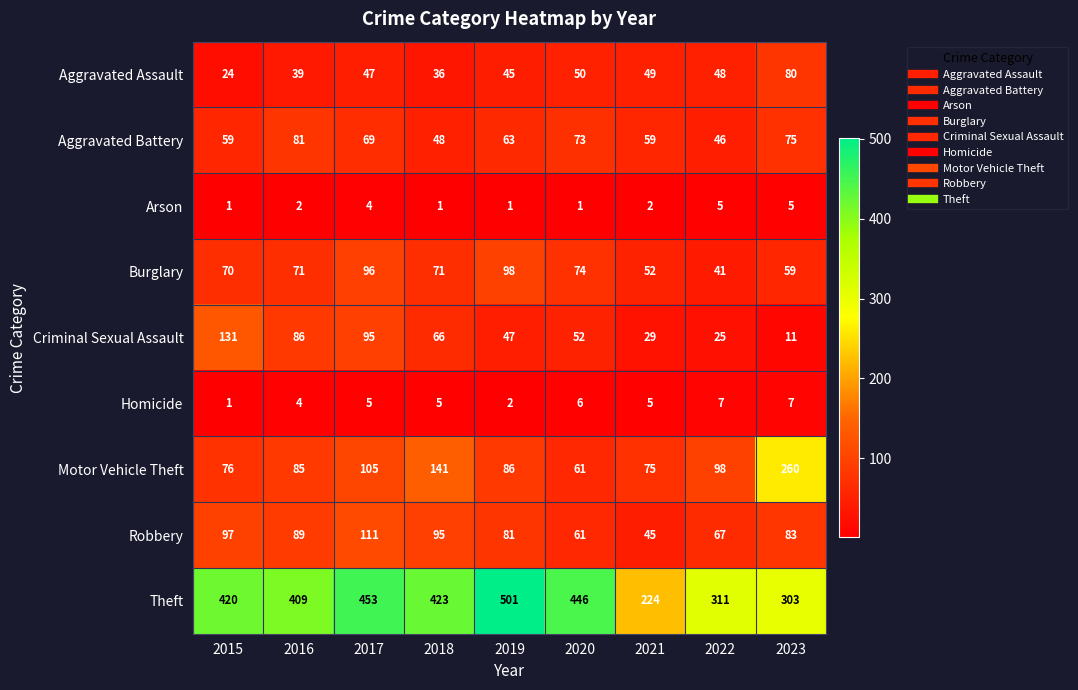

What is the spread (max minus min) of values at 2018?

422